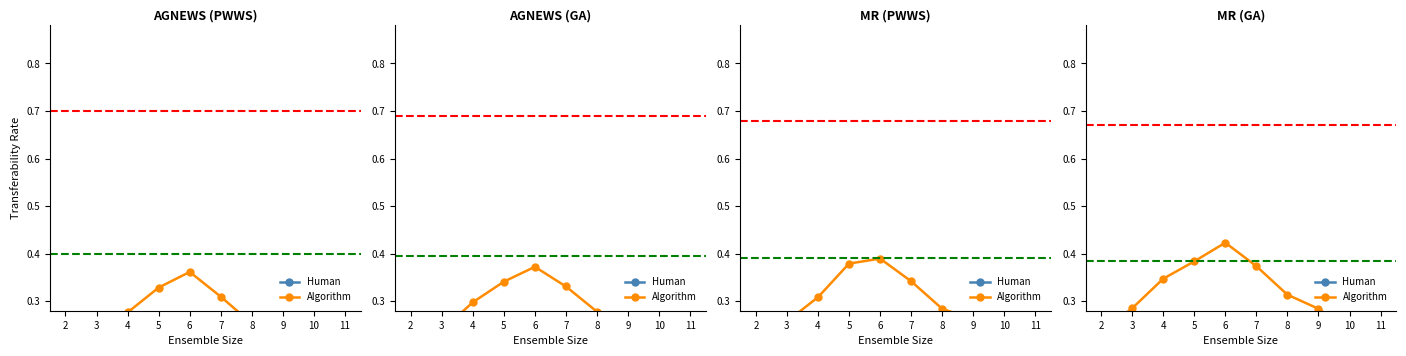

Does the chart have visible grid lines?

No